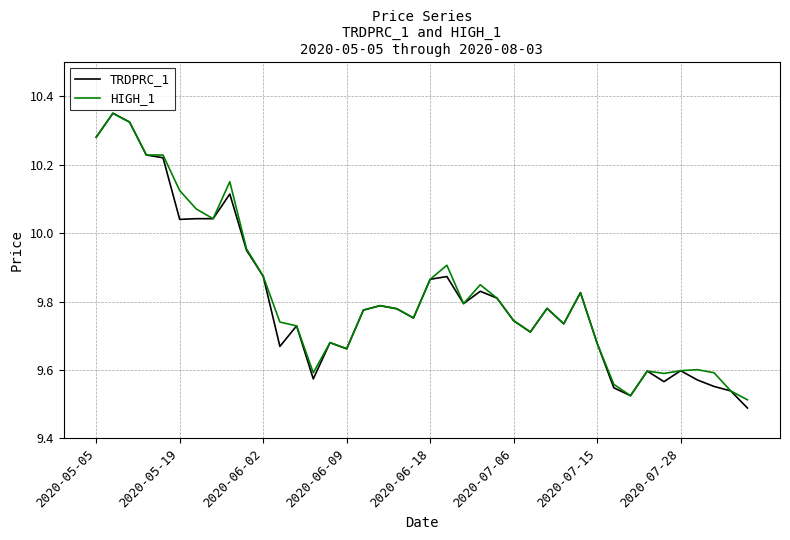

Which series has the largest range (max minus min)?

TRDPRC_1